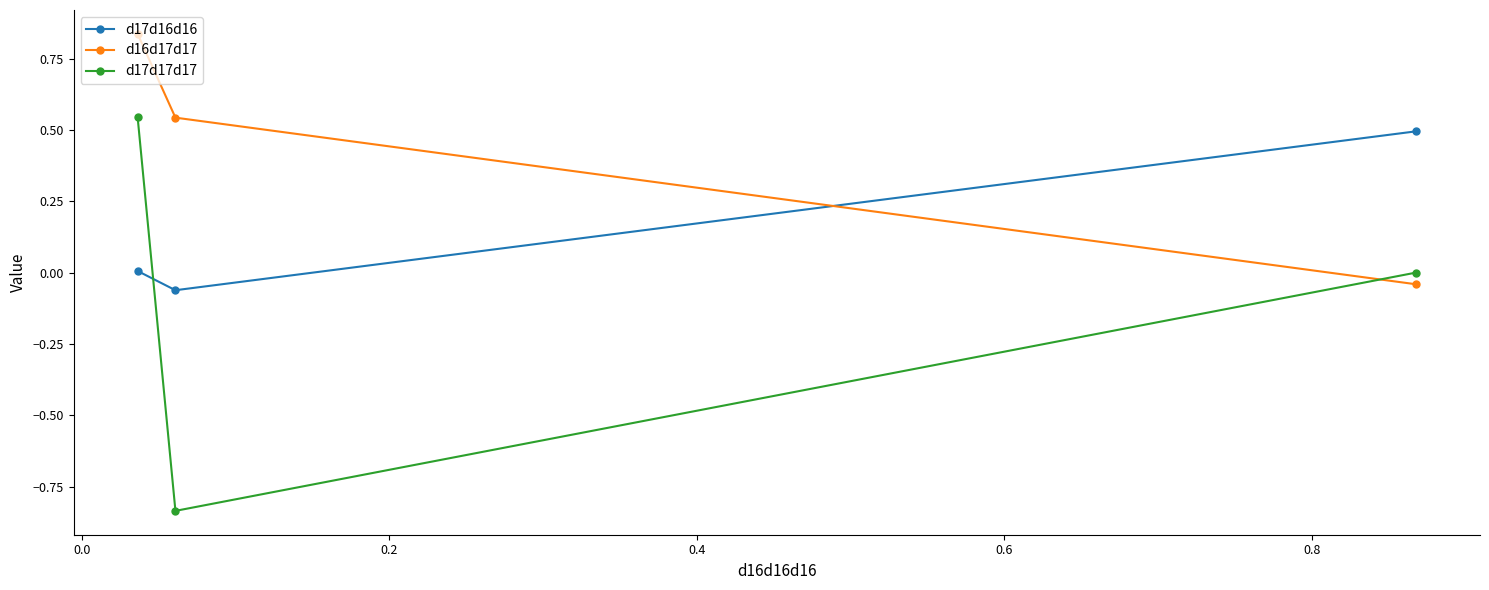

Which series has the largest total across all categories?

d16d17d17